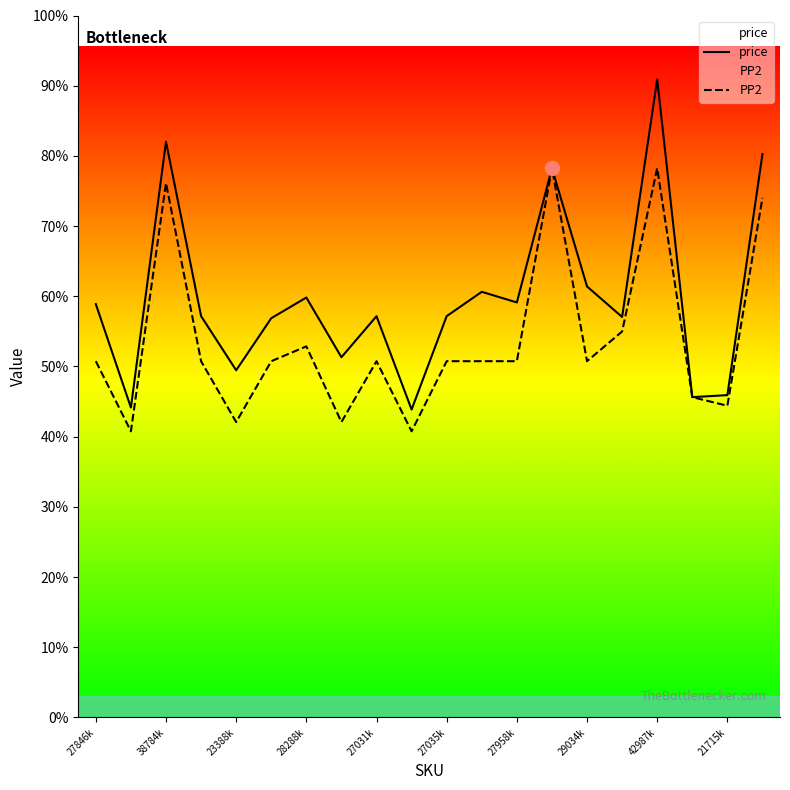

Does the chart have visible grid lines?

No